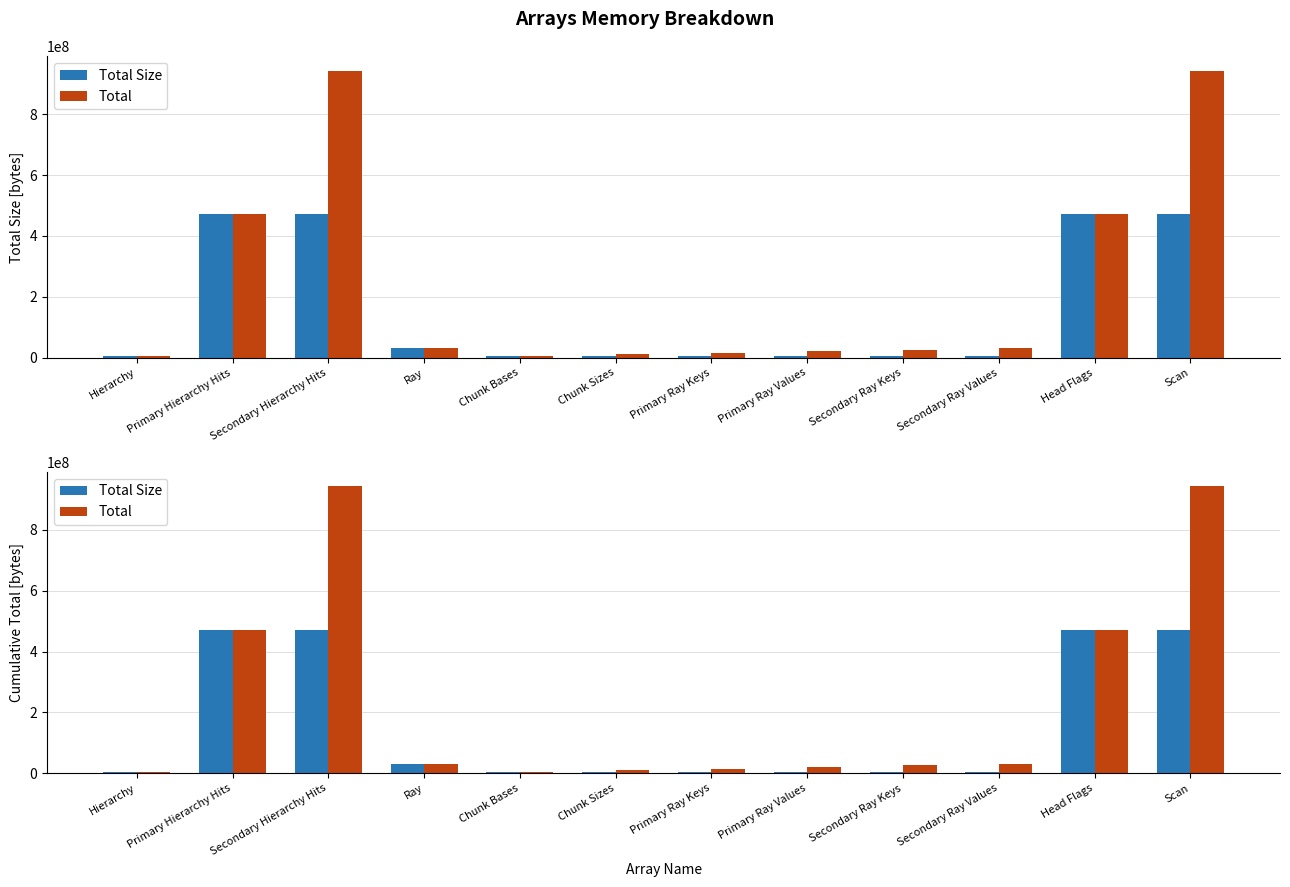

At how many categories does at least one series exceed 12343382?

9